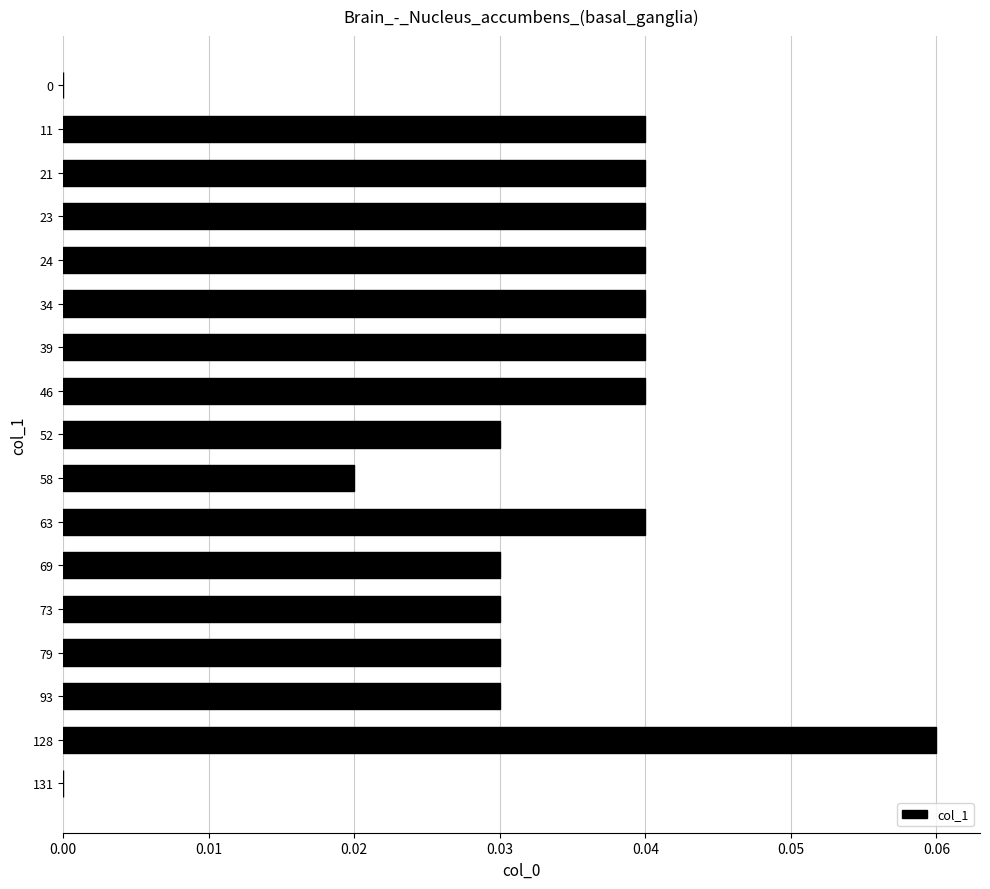

Is it true that the value at 69 is 0.0?

True